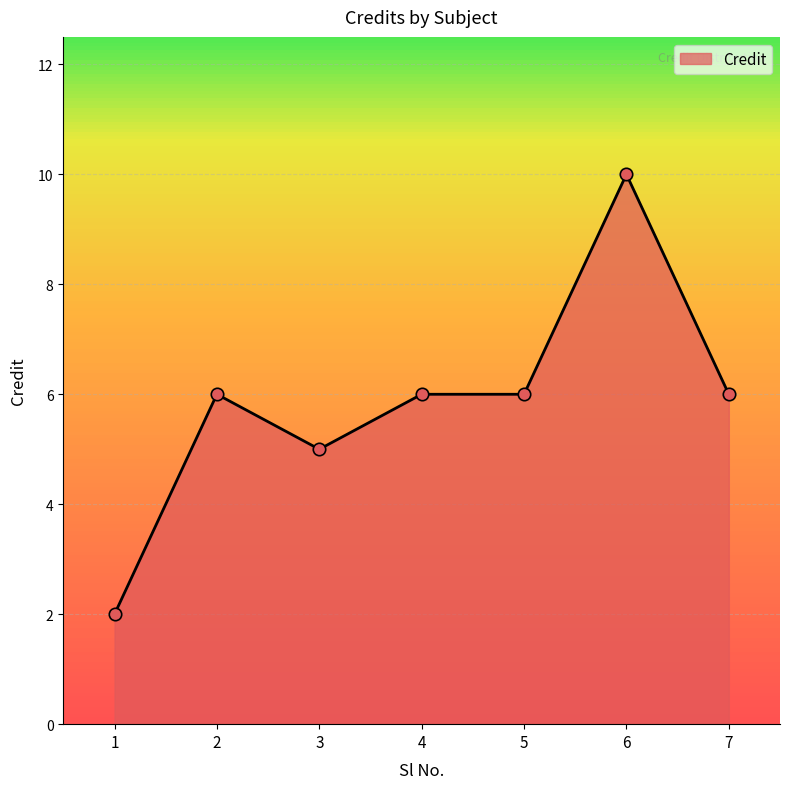

Which has a higher value, 6 or 2?

6